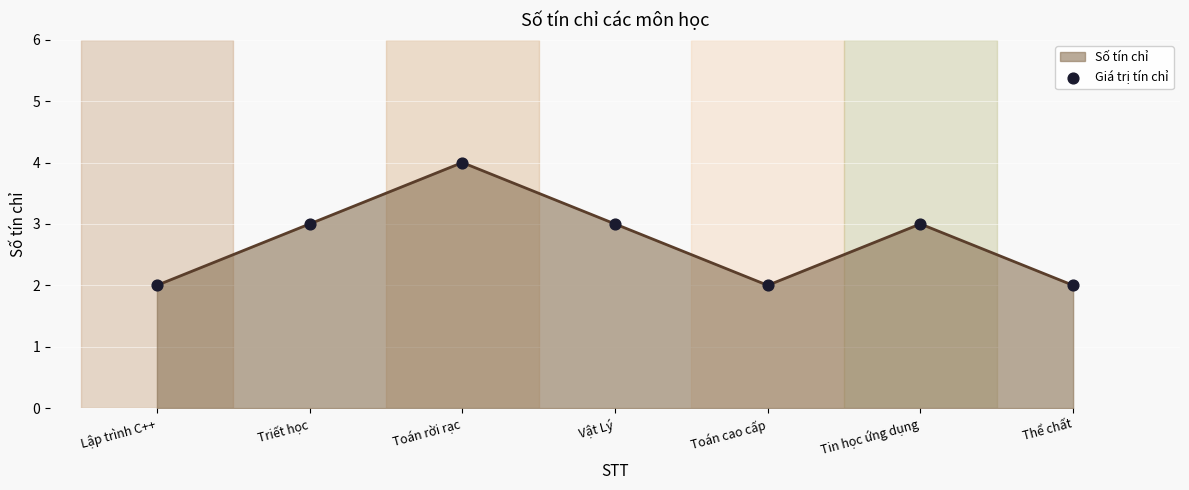

What is the change in value from Vật Lý to Thể chất?

-1